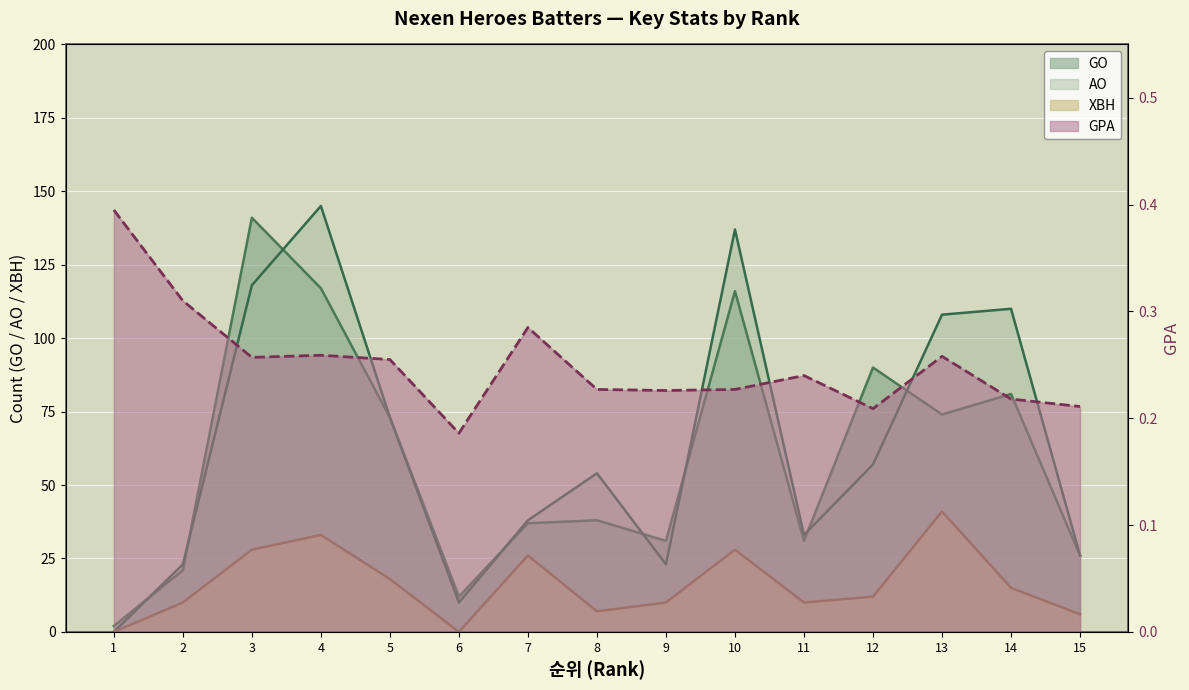

At how many categories does at least one series exceed 3?

14